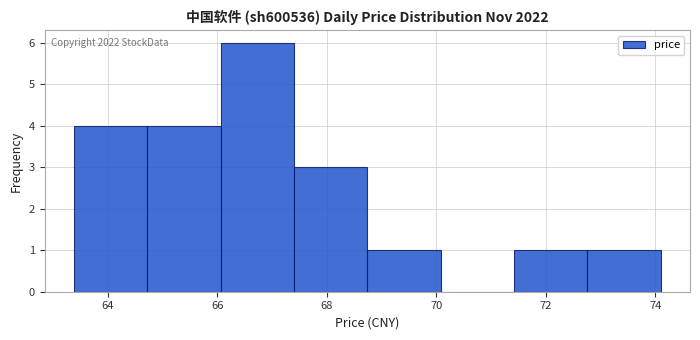

Over which range of the x-axis is the bar tallest?

66.06 to 67.40